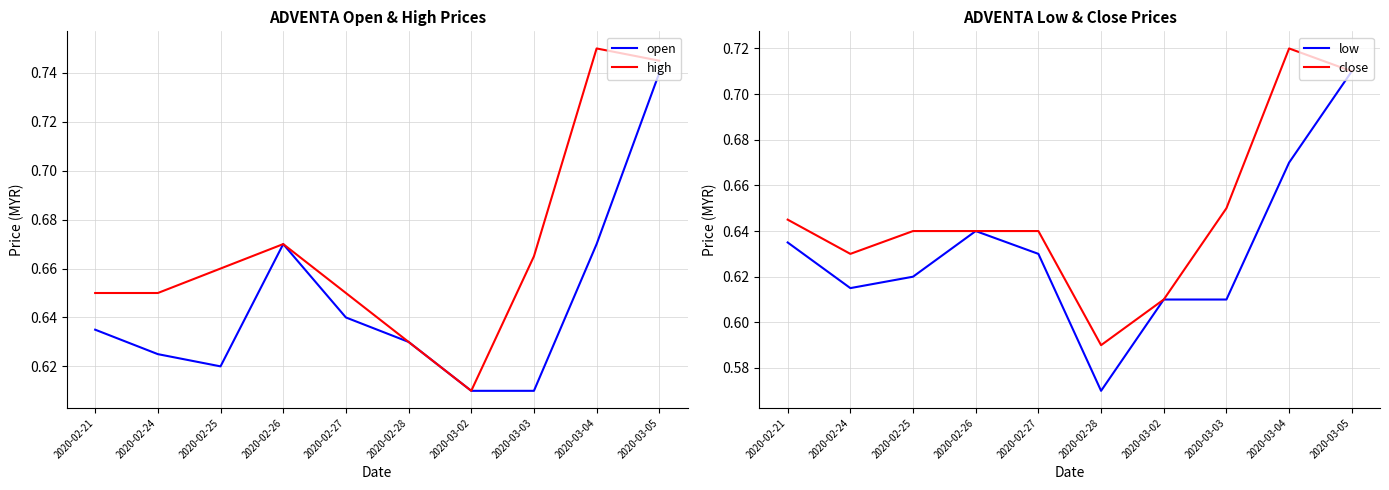

True or false: high and open intersect in this chart.

False